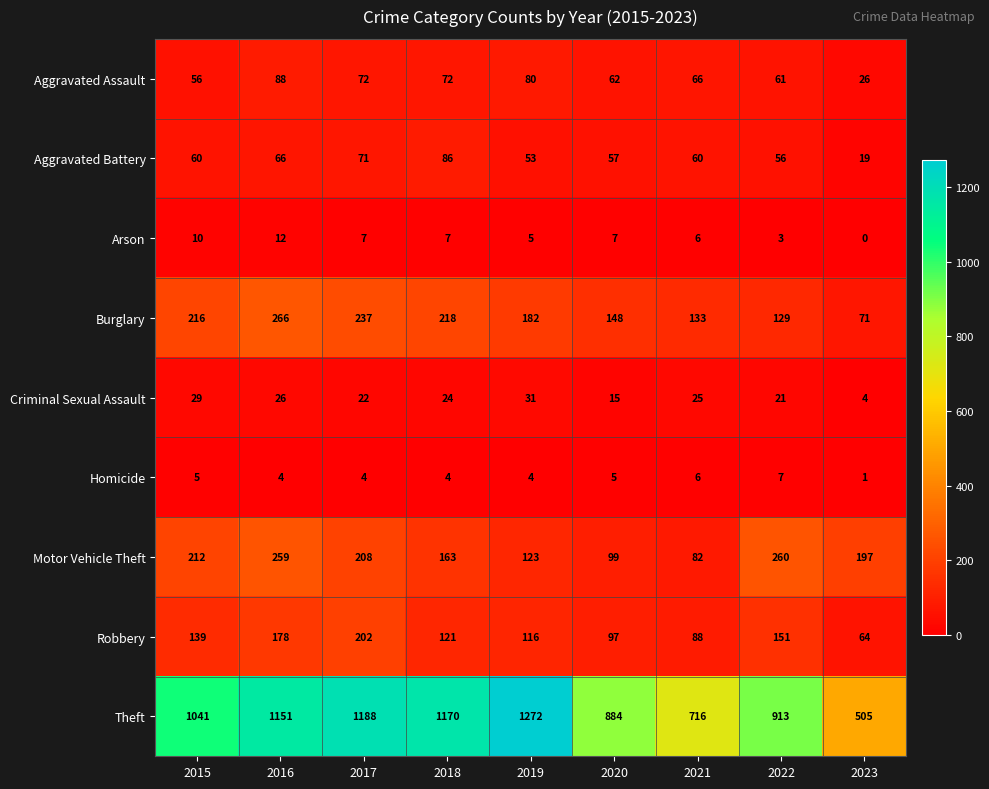

Where is Motor Vehicle Theft nearest to the value 171?

2018